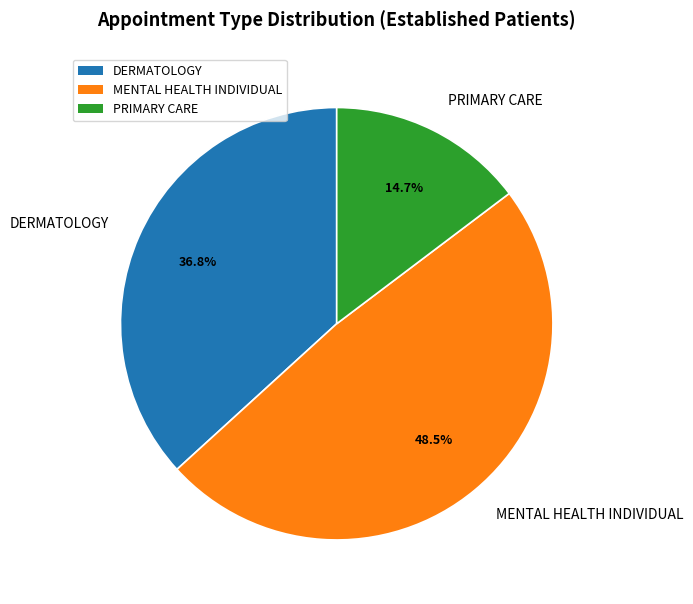

What is the ratio of the value at DERMATOLOGY to the value at PRIMARY CARE?

2.5